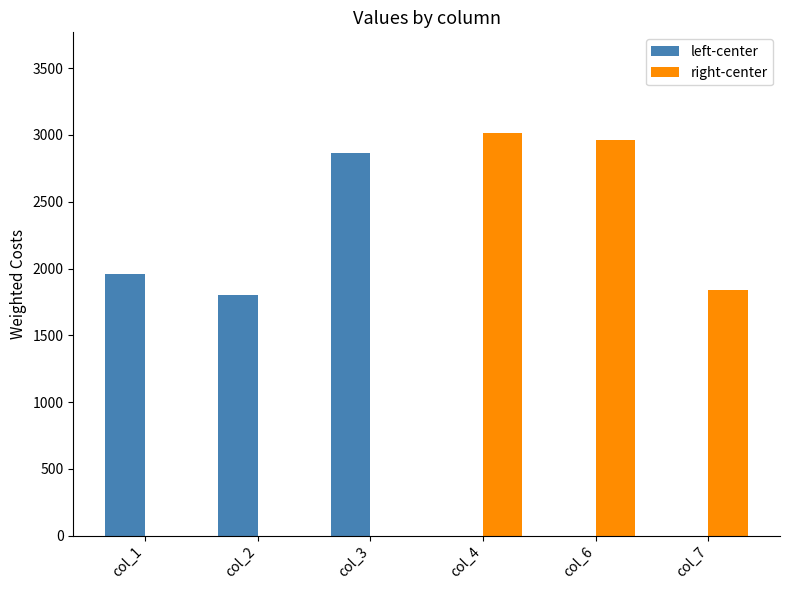

The value of right-center at col_2 is -1026. True or false?

False